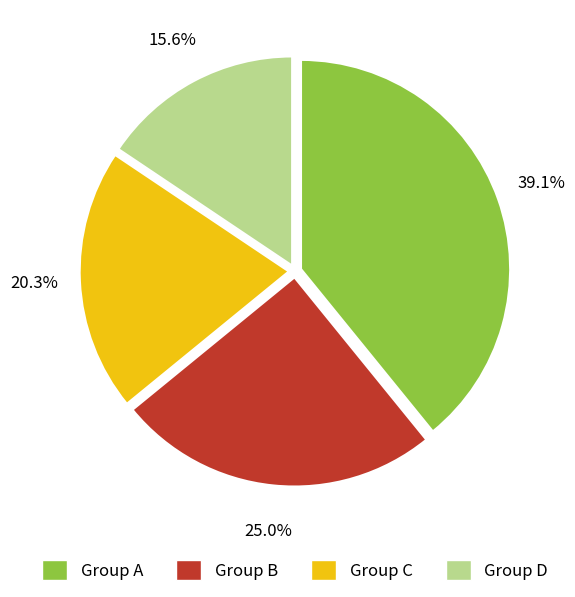

To the nearest percent, what is the difference between the largest and smallest slice percentages?

24%